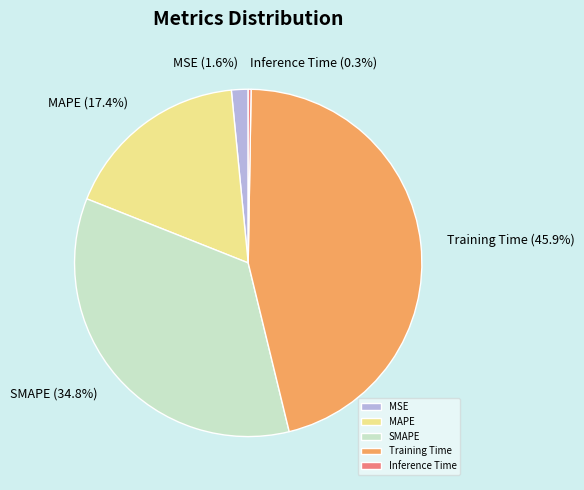

The Training Time slice represents 46% of the pie. True or false?

True